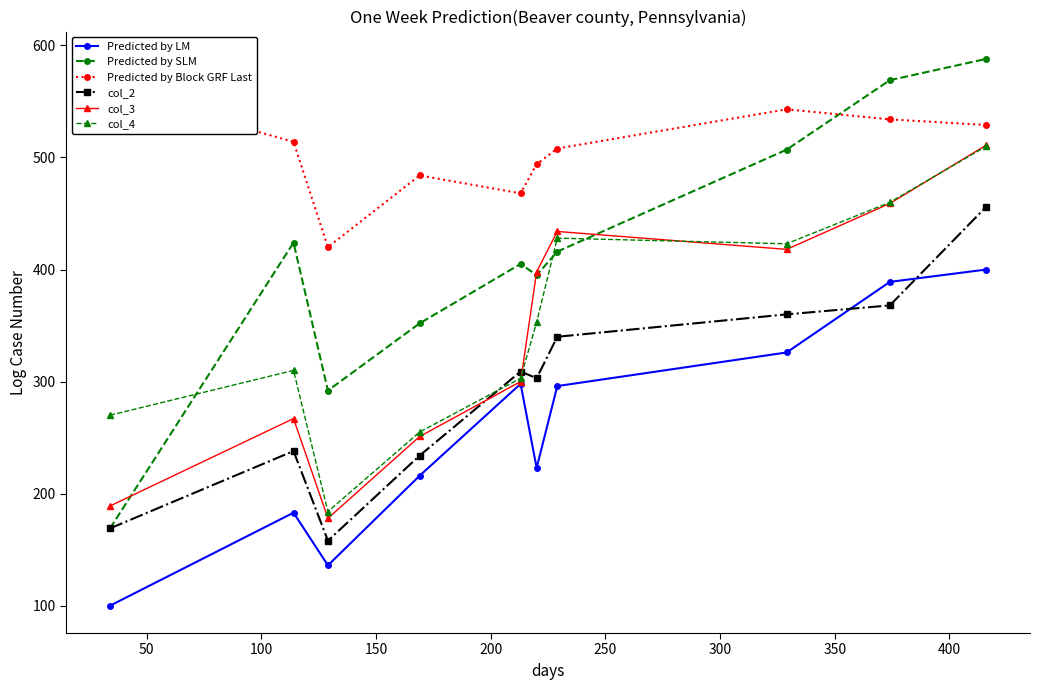

True or false: Predicted by LM has more than 1 interior local peaks.

True